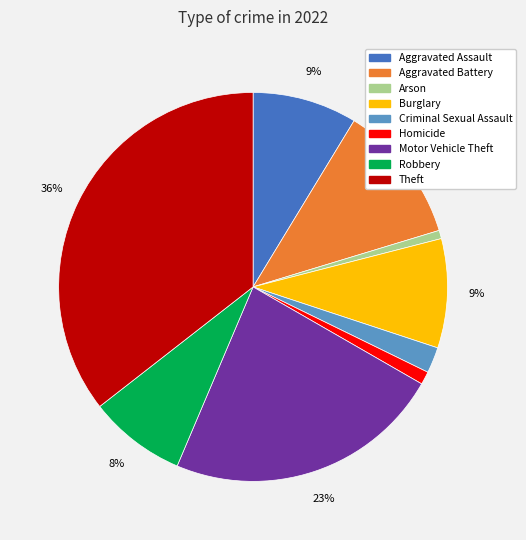

Is the sum of Homicide and Theft greater than half?

No